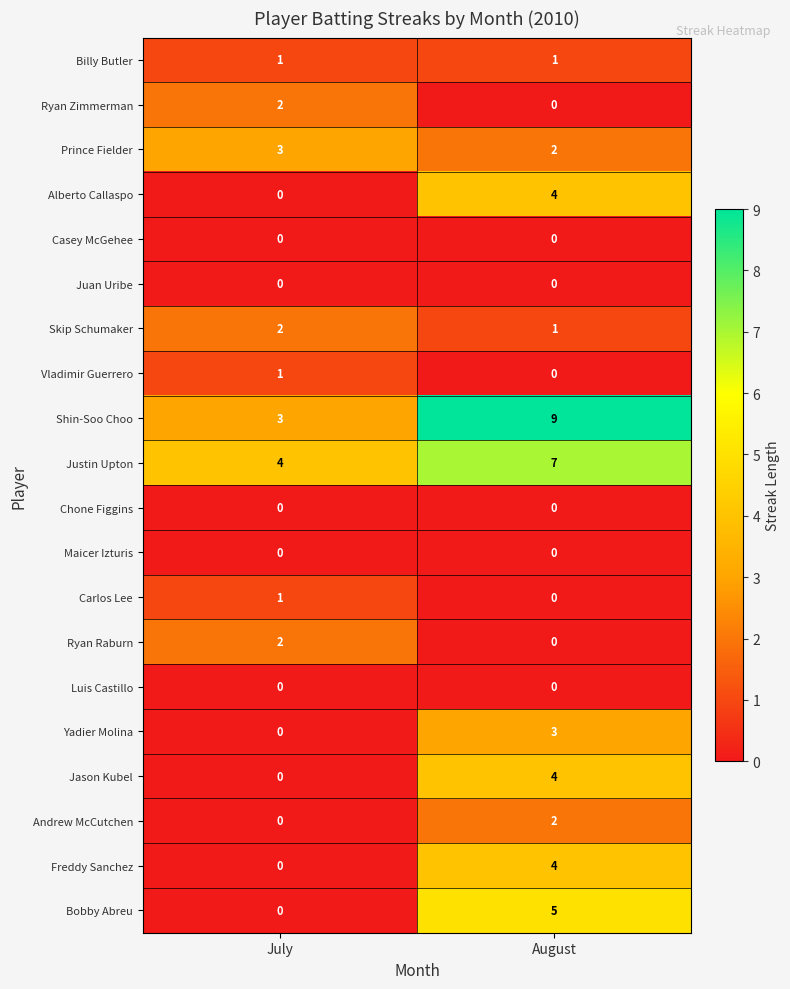

What is the difference between the highest and lowest values at August?

9